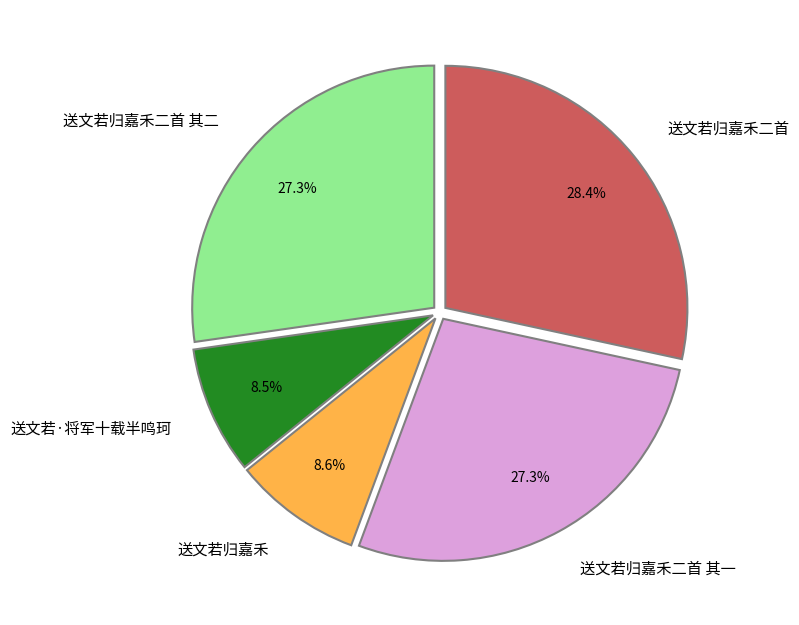

To the nearest percent, what percentage of the pie is 送文若归嘉禾二首 其二?

27%